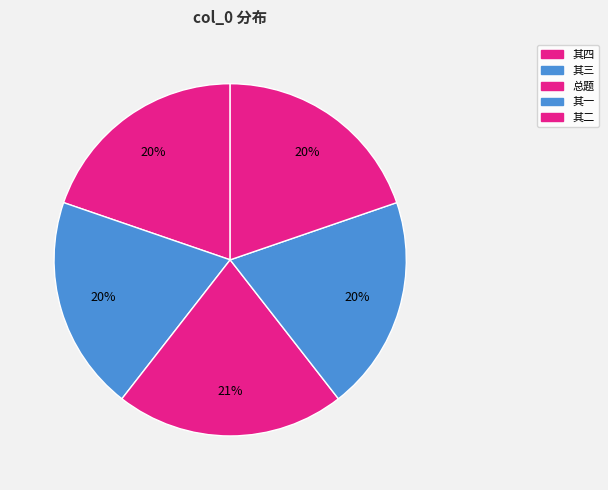

Rank the categories by value from lowest to highest.

鬼谷圮桥东山云房四图为金学士题 其一, 鬼谷圮桥东山云房四图为金学士题 其二, 鬼谷圮桥东山云房四图为金学士题 其三, 鬼谷圮桥东山云房四图为金学士题 其四, 鬼谷圮桥东山云房四图为金学士题